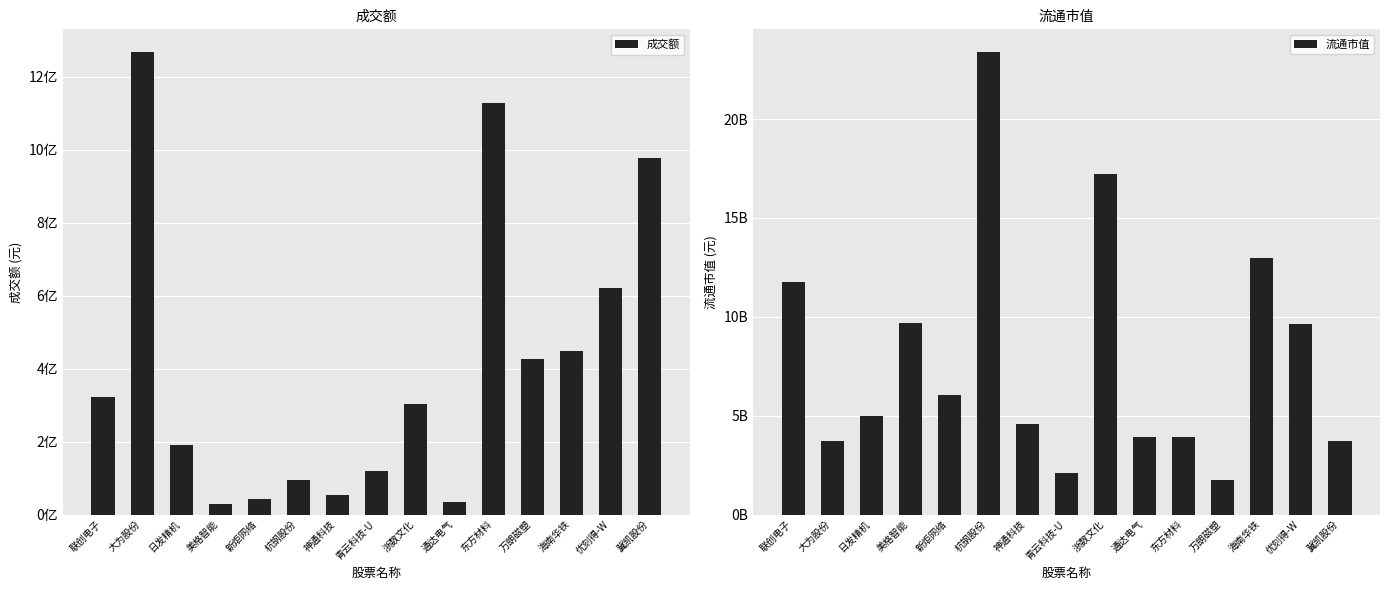

How many data points in 成交额 are less than 303025744?

7